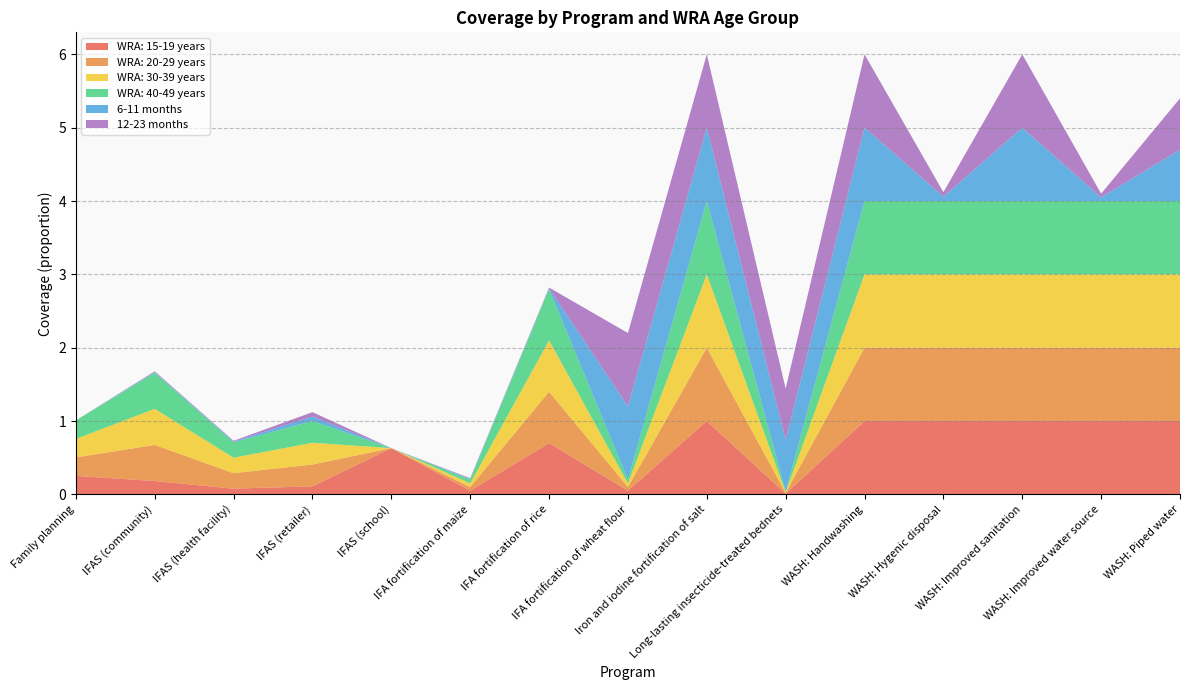

Reading left to right, list all the values displayed in this chart.

WRA: 15-19 years: 0.3	0.2	0.1	0.1	0.6	0.1	0.7	0.1	1.0	0.0	1.0	1.0	1.0	1.0	1.0
WRA: 20-29 years: 0.3	0.5	0.2	0.3	0.0	0.1	0.7	0.1	1.0	0.0	1.0	1.0	1.0	1.0	1.0
WRA: 30-39 years: 0.3	0.5	0.2	0.3	0.0	0.1	0.7	0.1	1.0	0.0	1.0	1.0	1.0	1.0	1.0
WRA: 40-49 years: 0.3	0.5	0.2	0.3	0.0	0.1	0.7	0.1	1.0	0.0	1.0	1.0	1.0	1.0	1.0
6-11 months: 0.0	0.0	0.0	0.1	0.0	0.0	0.0	1.0	1.0	0.7	1.0	0.1	1.0	0.1	0.7
12-23 months: 0.0	0.0	0.0	0.1	0.0	0.0	0.0	1.0	1.0	0.7	1.0	0.1	1.0	0.1	0.7